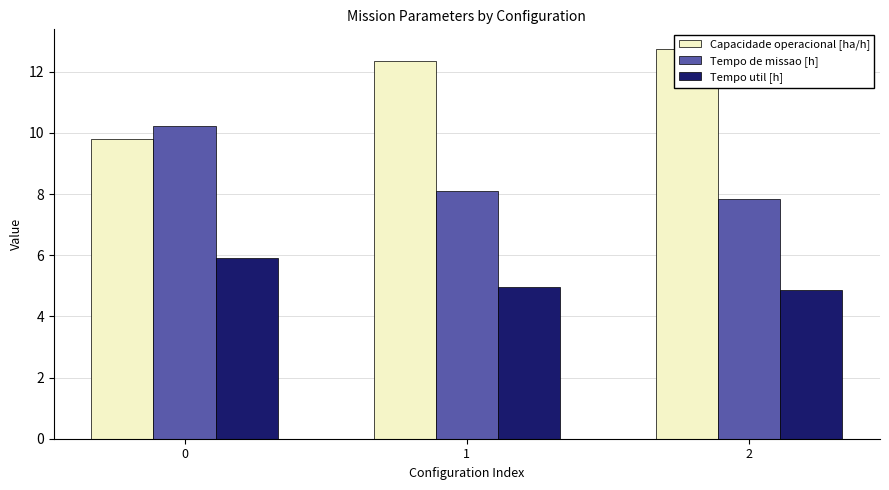

Reading left to right, what are all the values shown in this chart?

Capacidade operacional [ha/h]: 0=9.8	1=12.3	2=12.7
Tempo de missao [h]: 0=10.2	1=8.1	2=7.8
Tempo util [h]: 0=5.9	1=5.0	2=4.9